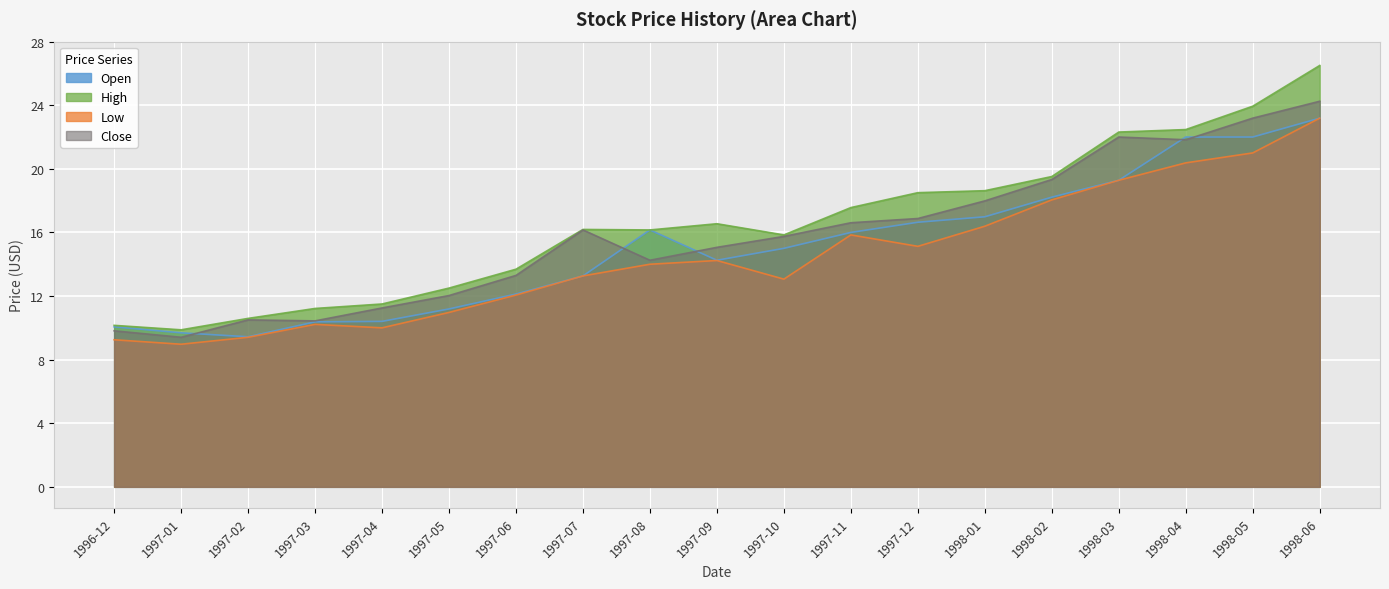

The Close series shows 24.0 at 1998-01. True or false?

False